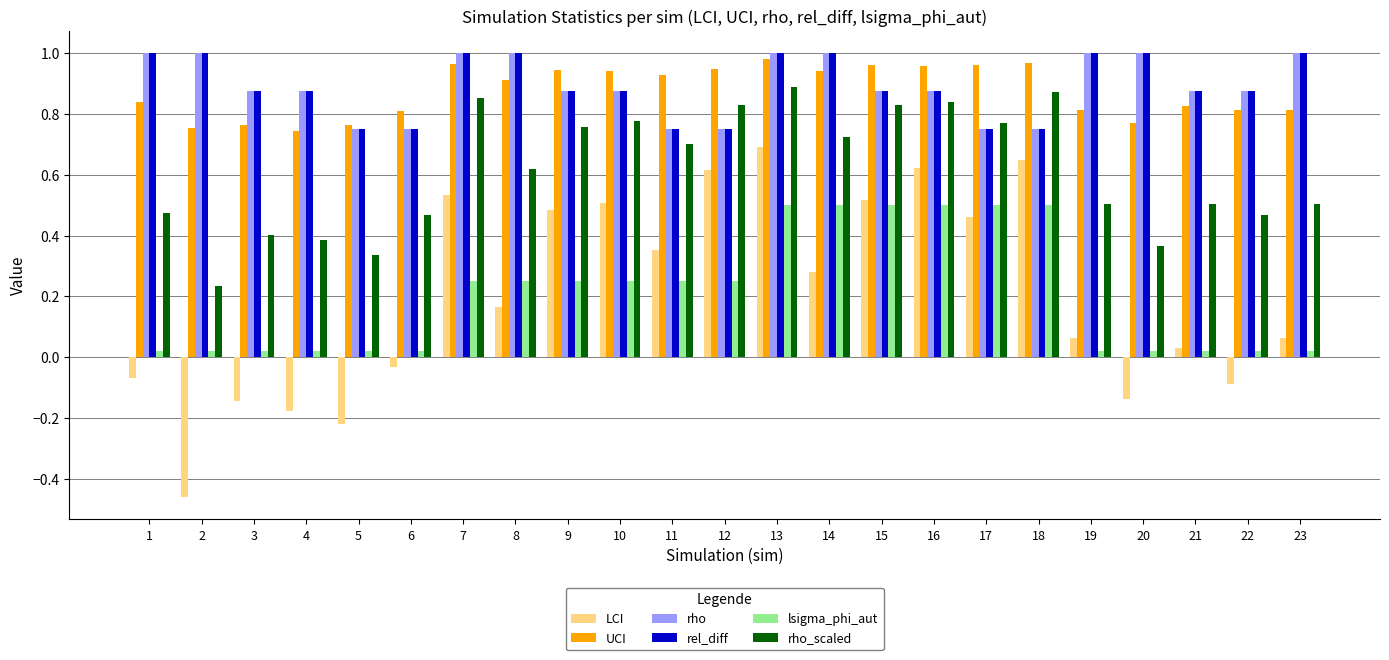

Which series has the widest spread of values?

LCI